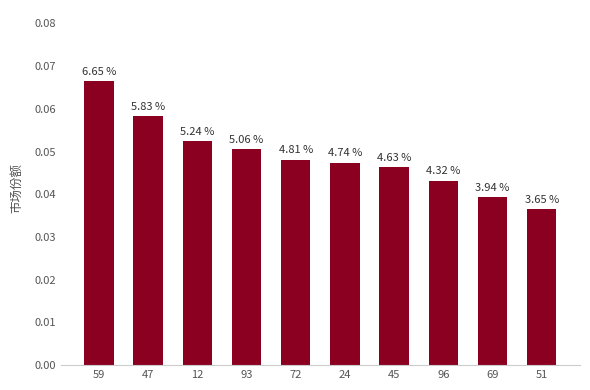

How many values are between 0 and 1?

10